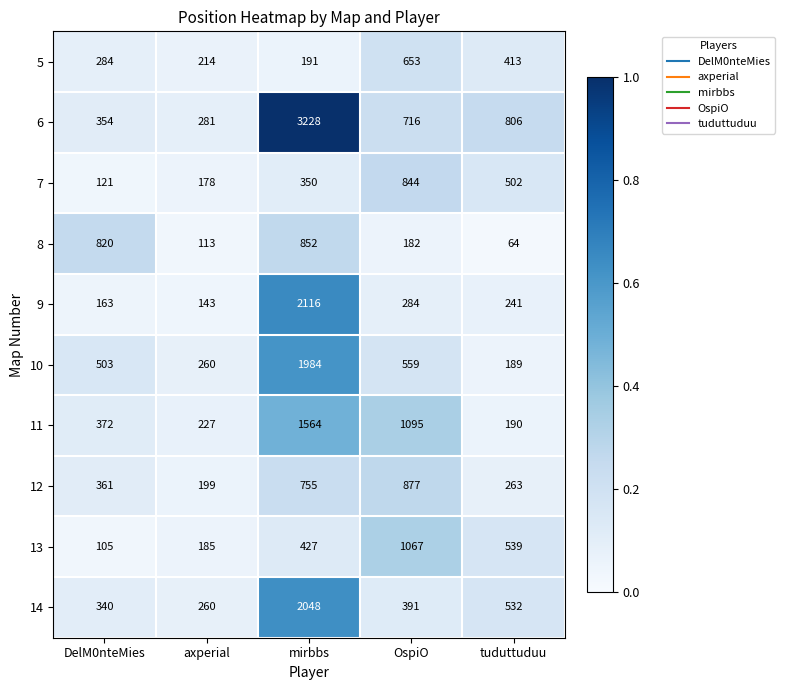

What is the sum of the 10 values at tuduttuduu and axperial?

449